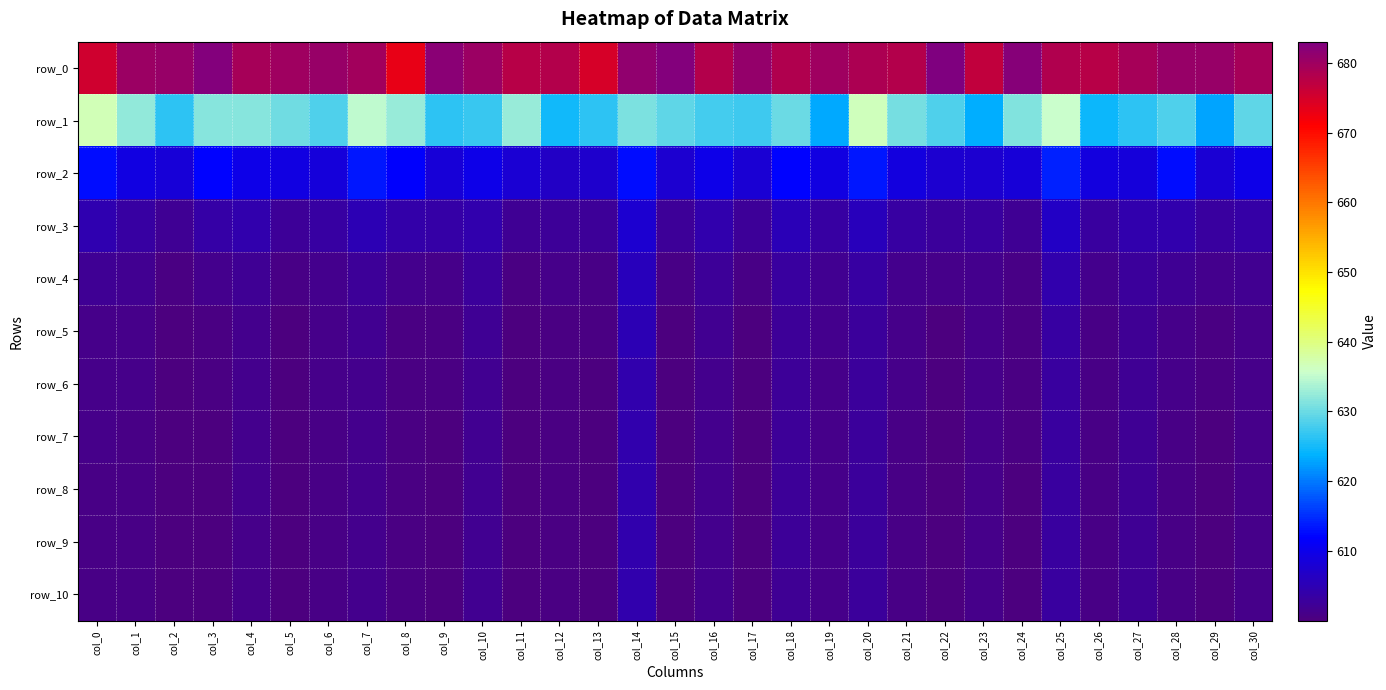

At which label does row_0 reach its minimum?

col_8